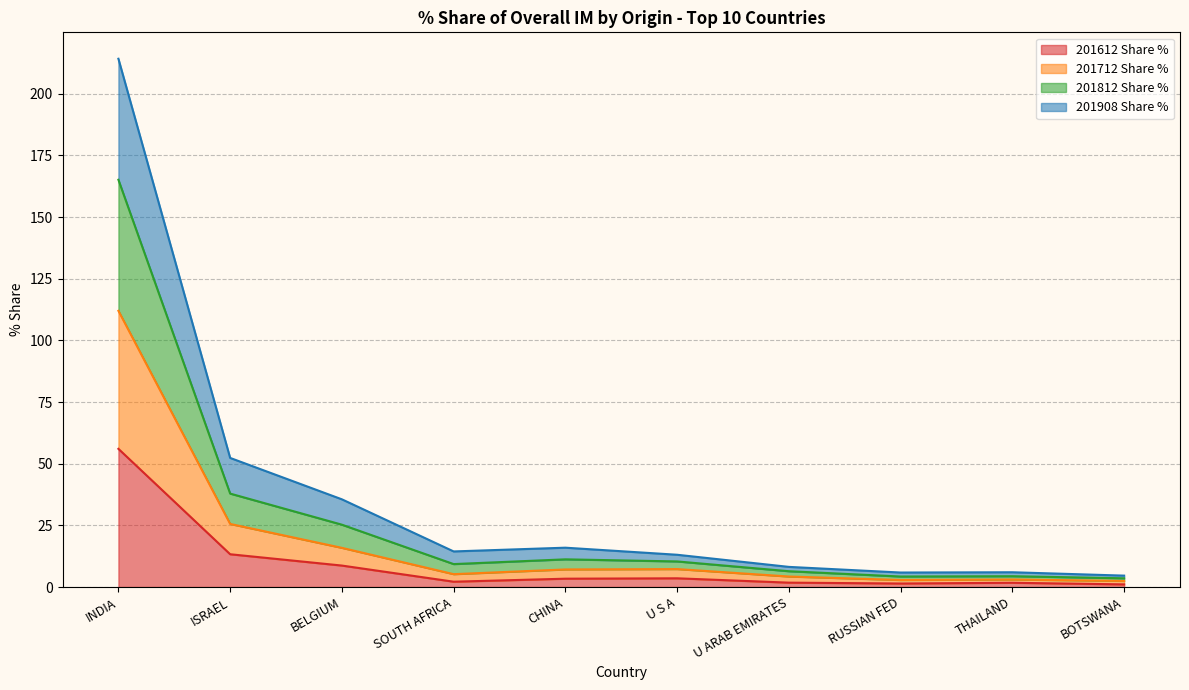

Which category has the highest value in the 201612 Share % series?

INDIA